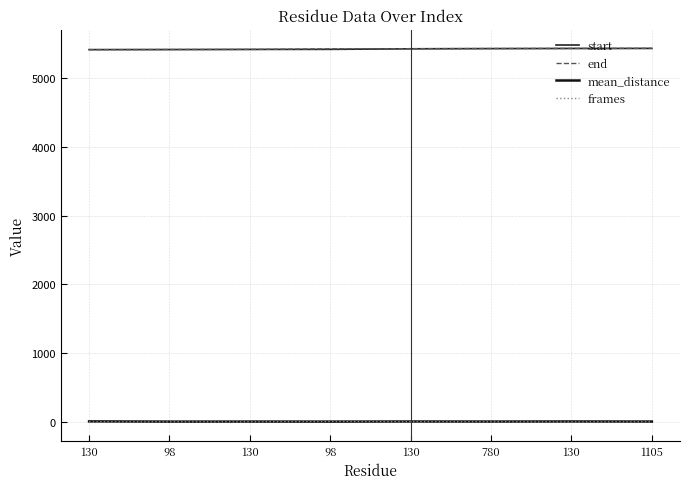

Reading left to right, what are all the values shown in this chart?

start: 130=5415.0	98=5416.0	130=5418.0	98=5419.0	130=5427.0	780=5430.0	130=5432.0	1105=5433.0
end: 130=5415.0	98=5417.0	130=5418.0	98=5426.0	130=5429.0	780=5431.0	130=5432.0	1105=5433.0
mean_distance: 130=7.8	98=4.6	130=5.0	98=4.8	130=6.1	780=5.3	130=6.5	1105=5.4
frames: 130=1.0	98=2.0	130=1.0	98=8.0	130=3.0	780=2.0	130=1.0	1105=1.0